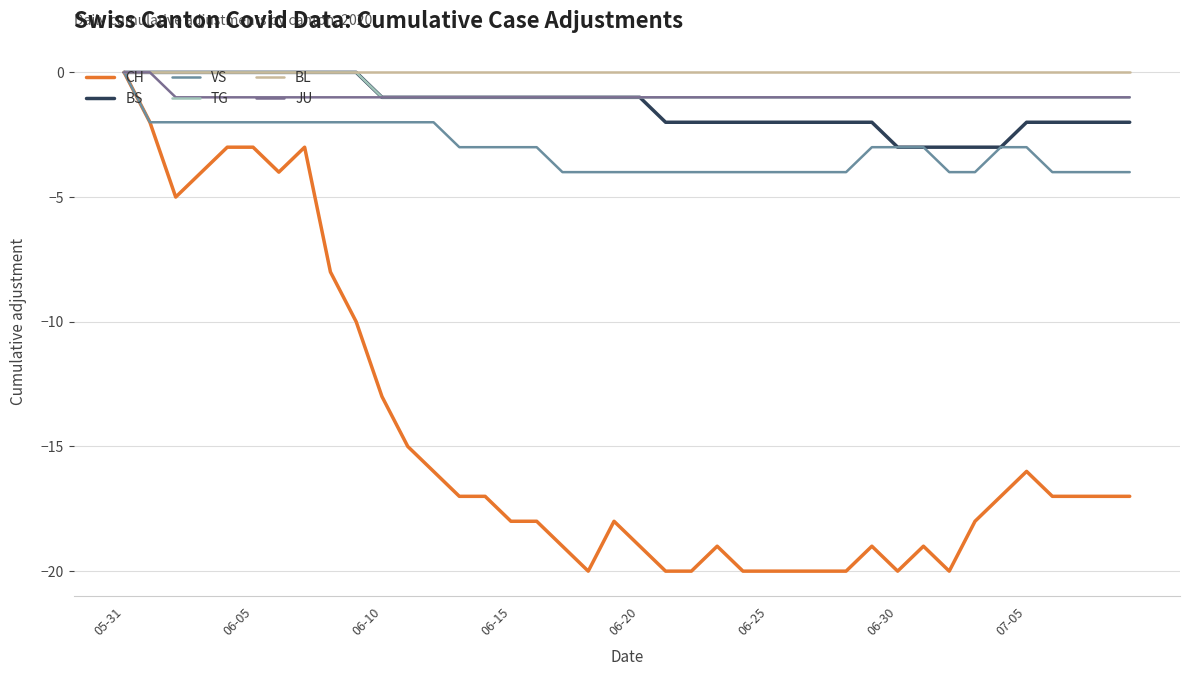

What are all the series names shown in the legend?

CH, BS, VS, TG, BL, JU